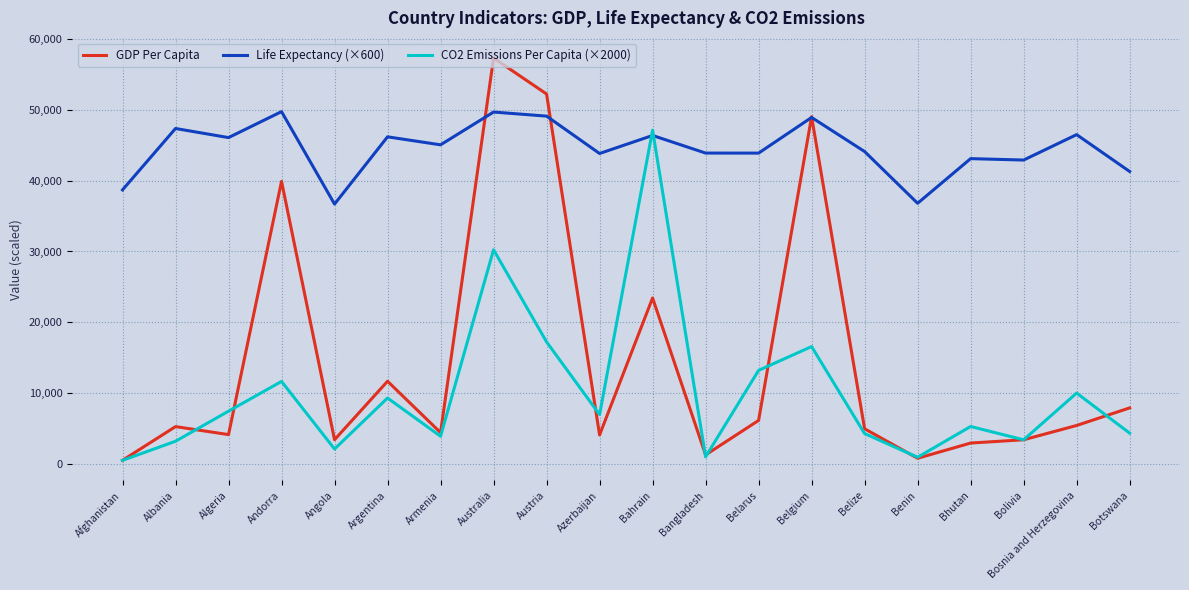

What is the total value across all series at Bahrain?

116933.5